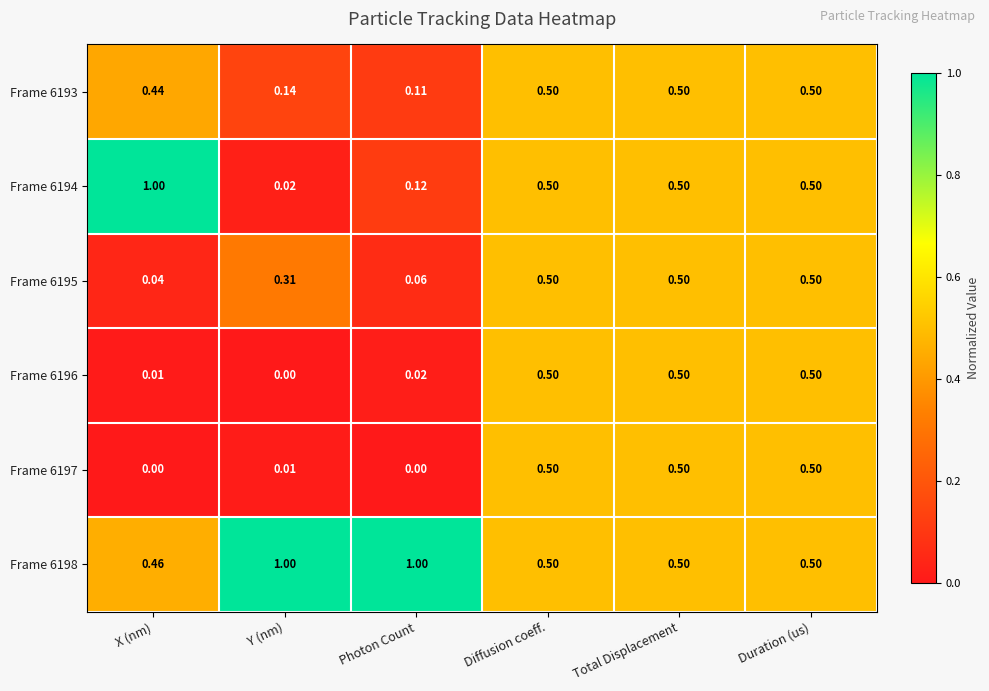

Which series has the widest spread of values?

Frame 6194